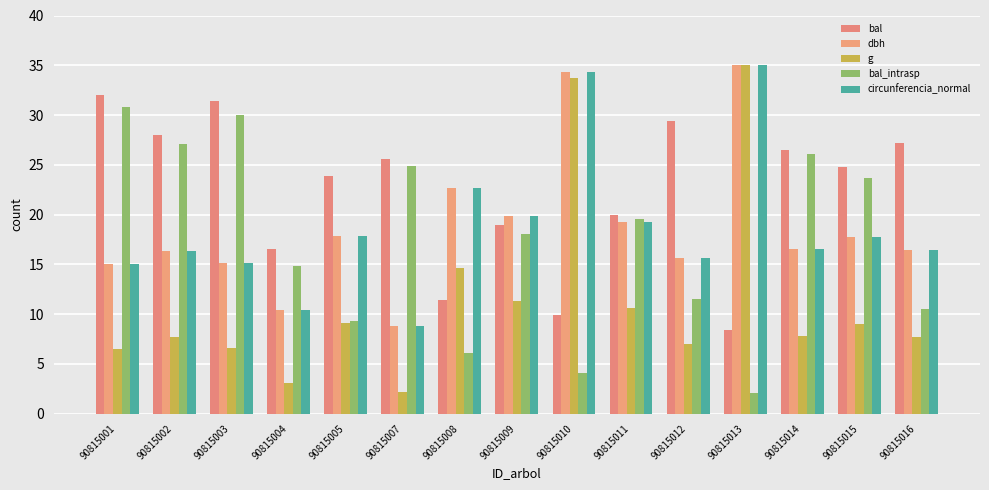

How many series are shown in this chart?

5